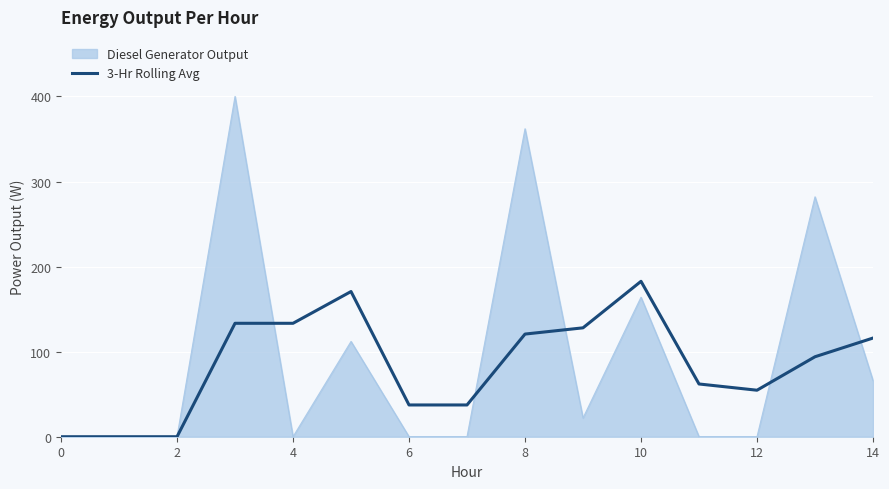

Which series has the largest range (max minus min)?

Diesel Generator Output